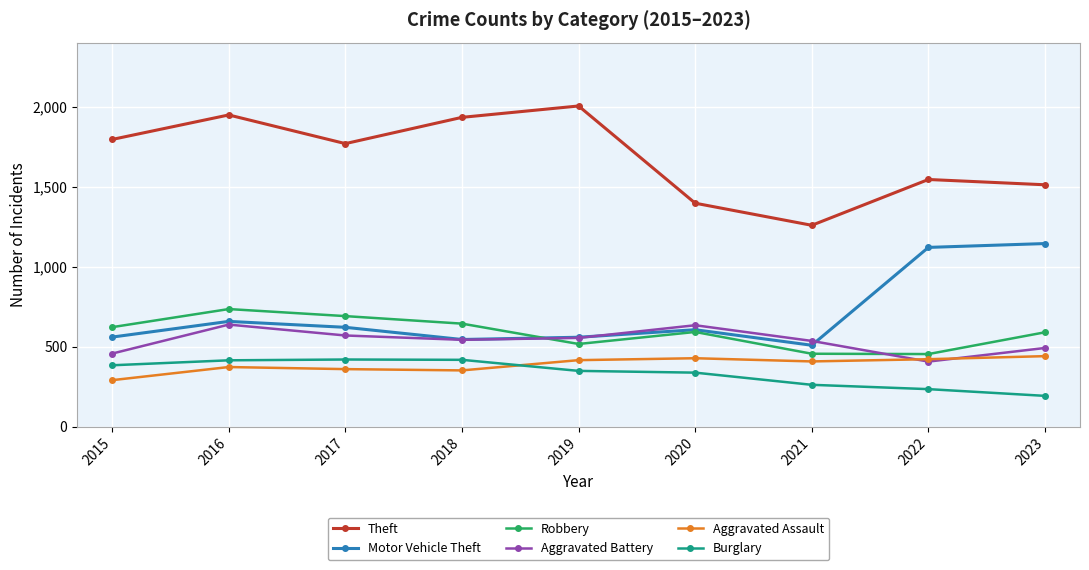

How many data points in Aggravated Assault are less than 409?

4